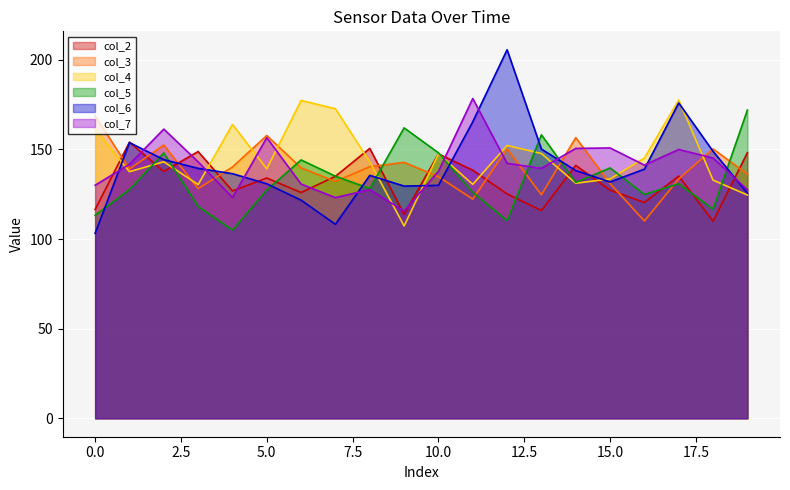

What is the sum of the col_7 values at 7 and 0?

253.2